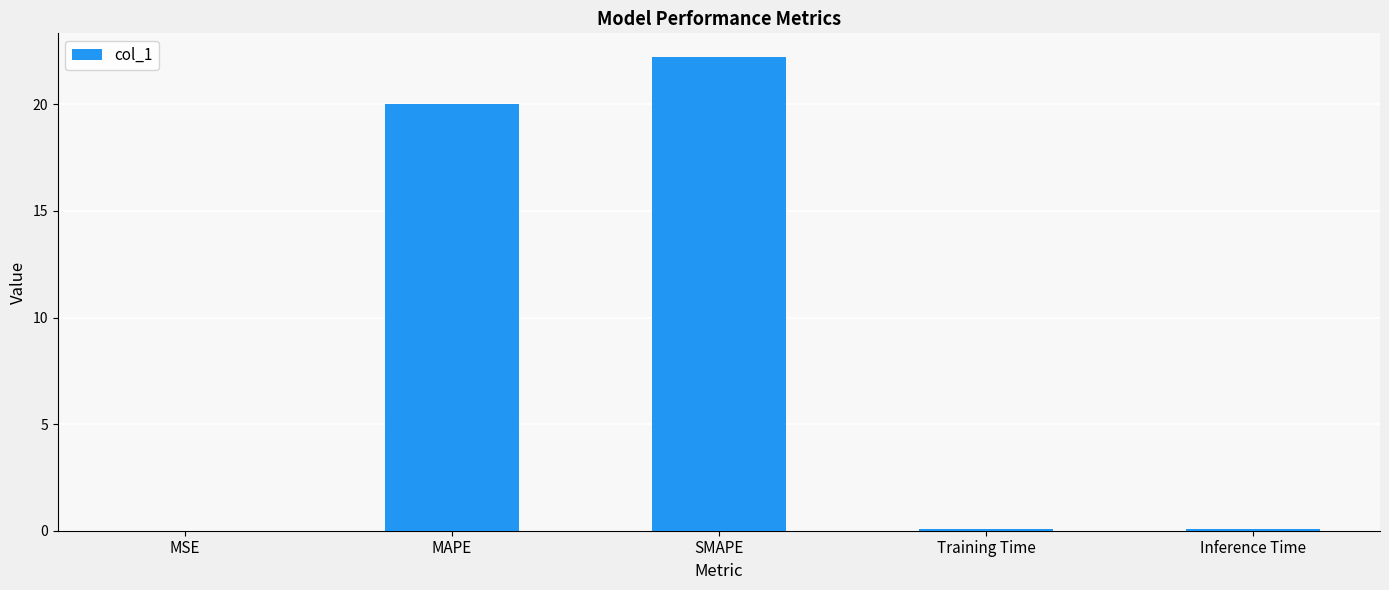

Where is the data nearest to the value 11?

MAPE